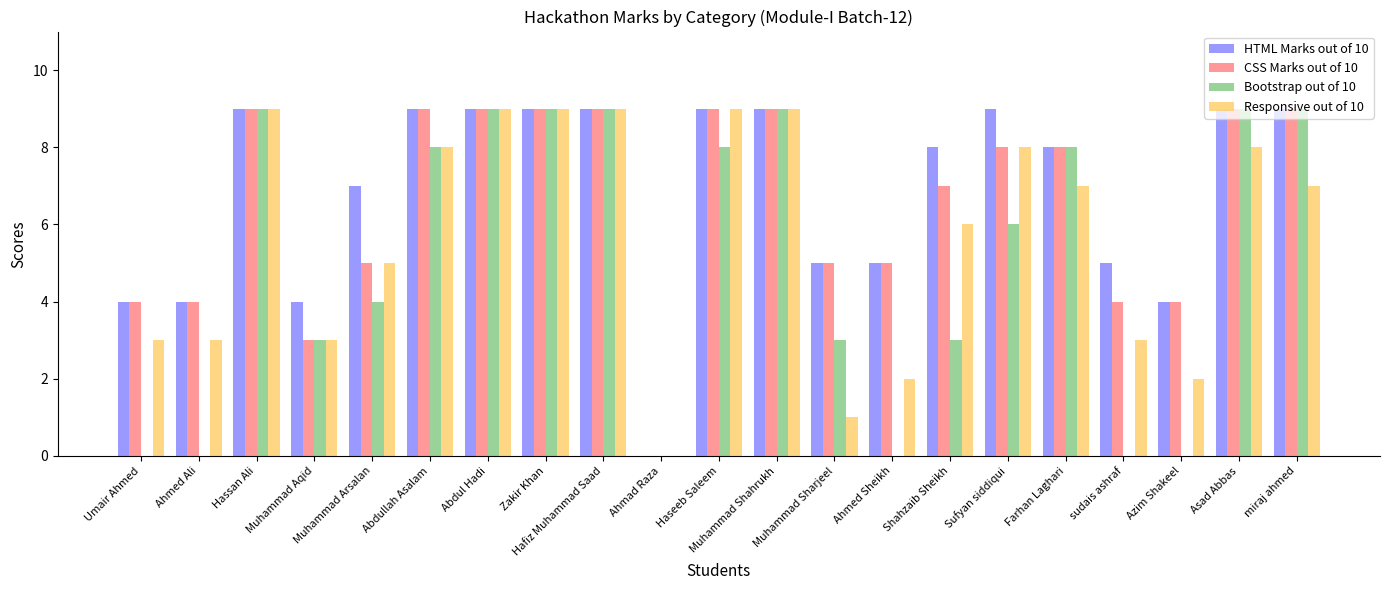

What is the highest value of the HTML Marks out of 10 series?

9